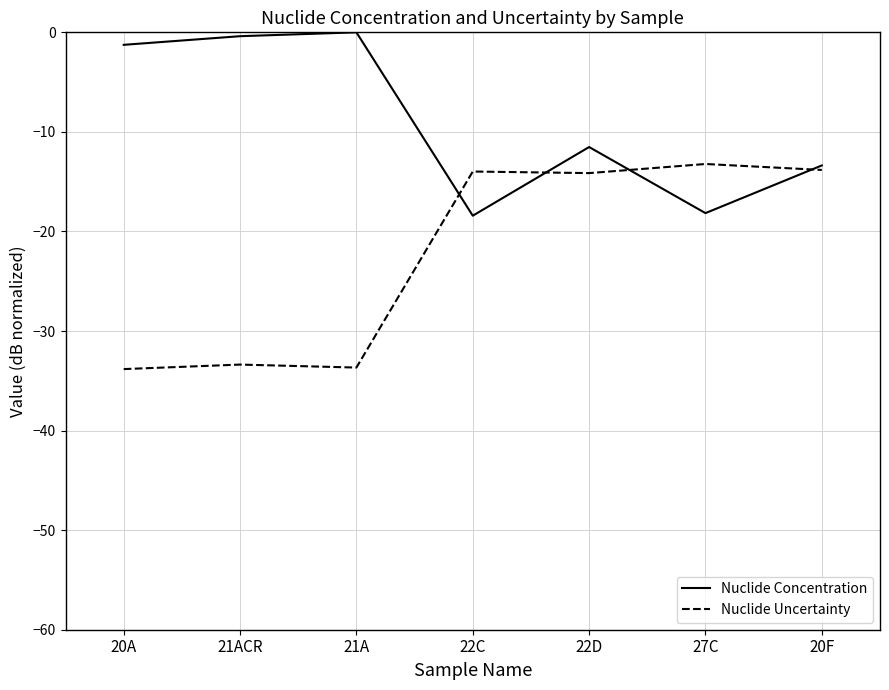

Is the value of Nuclide Uncertainty at 27C greater than the value of Nuclide Concentration at 21ACR?

No